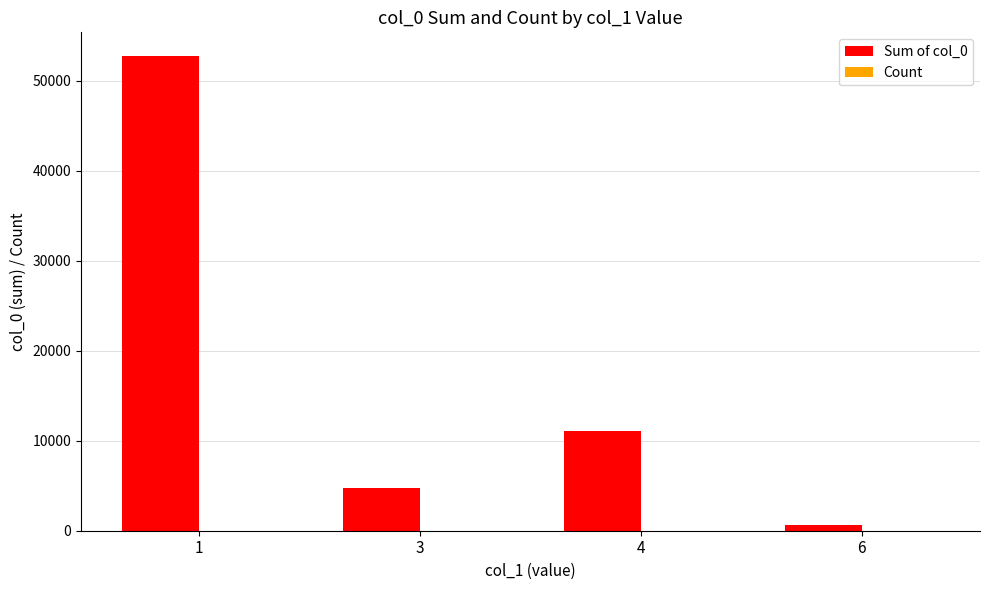

Which series has the largest total across all categories?

Sum of col_0